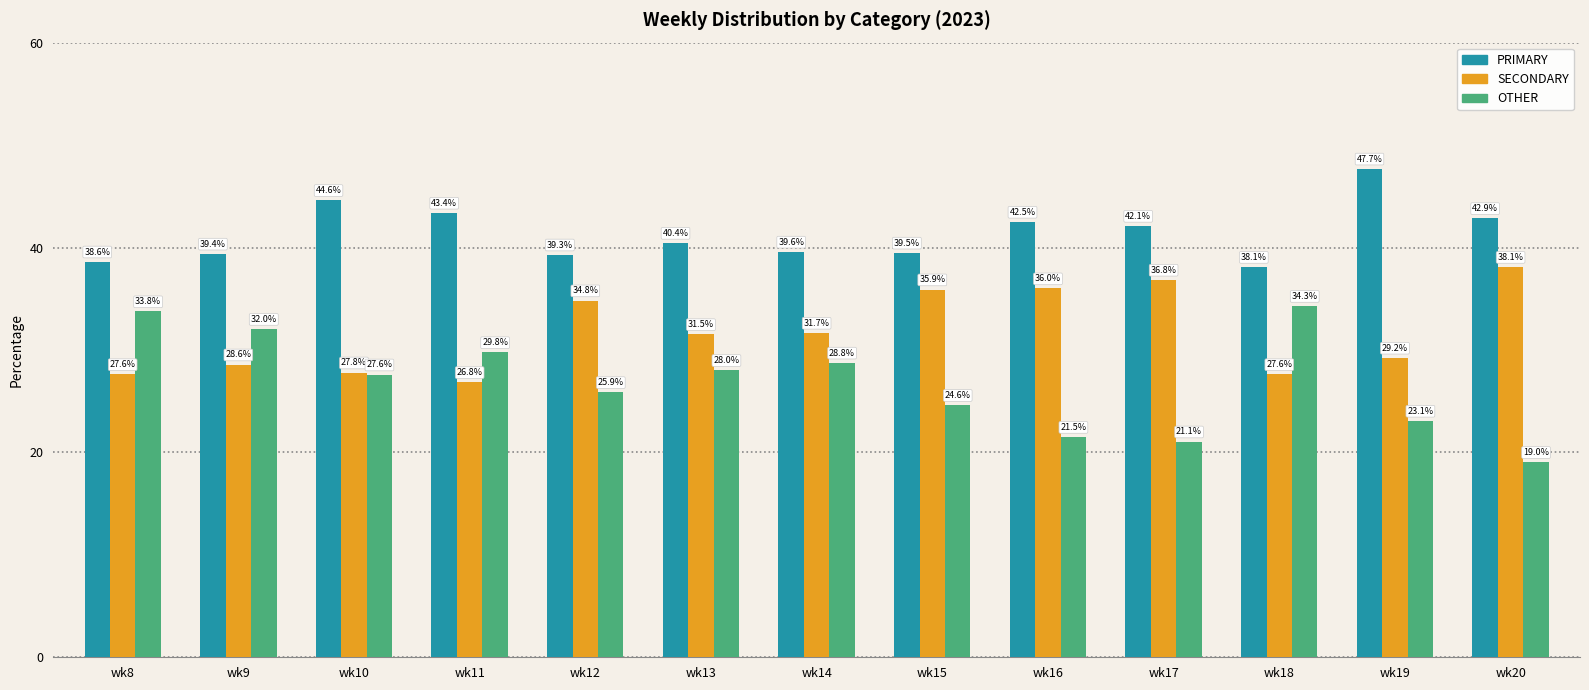

How many values in the OTHER series are below 27?

6